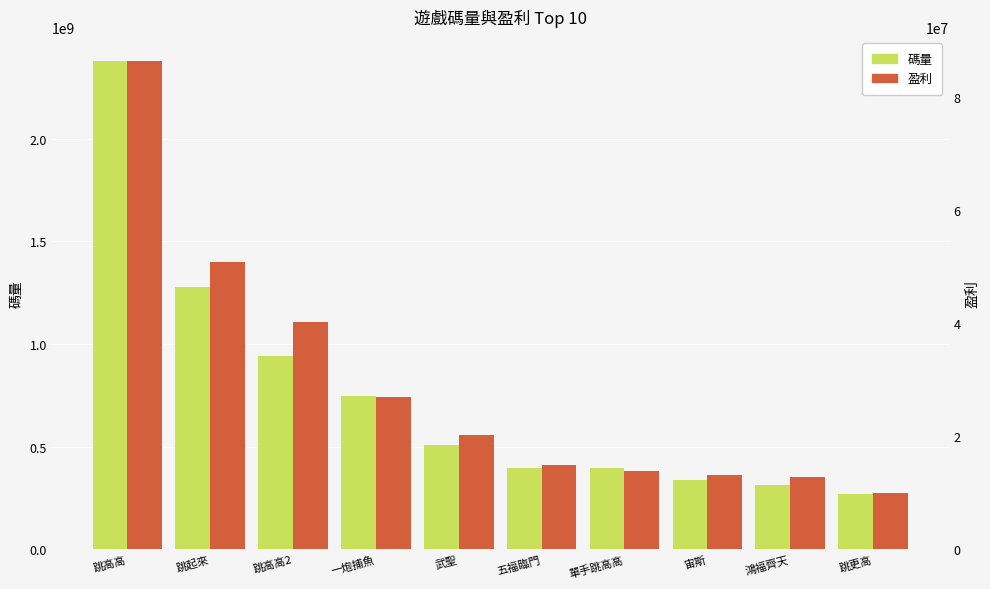

How many distinct data groups are displayed?

2